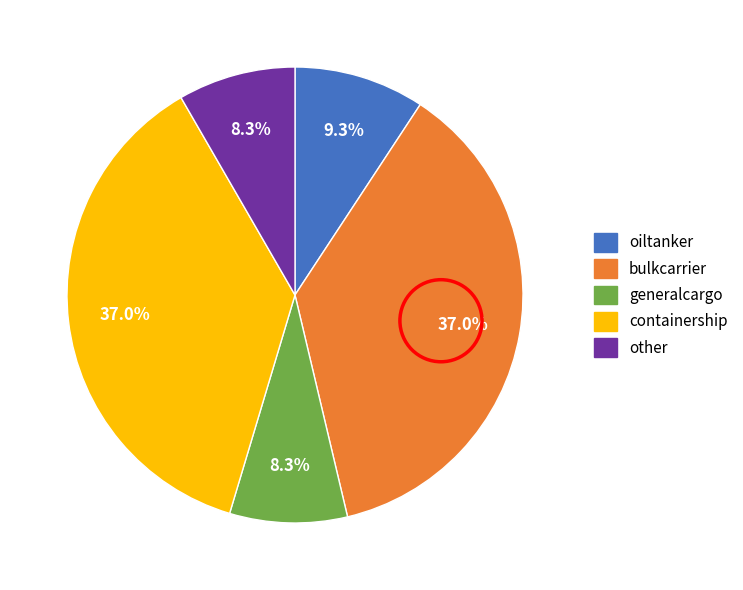

To the nearest percent, what percentage of the pie is oiltanker?

9%